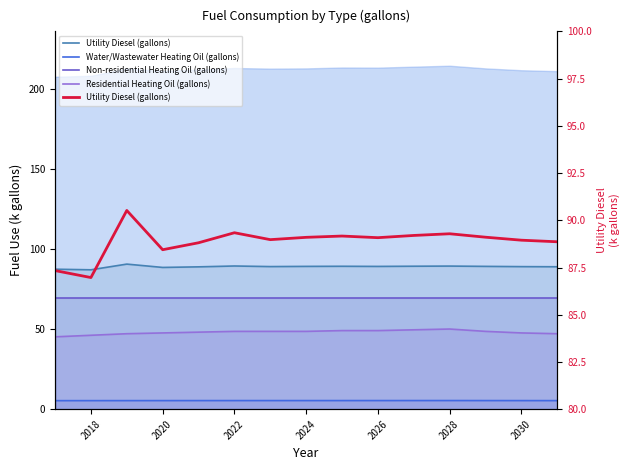

The value of Residential Heating Oil (gallons) at 2028 is 71.8. True or false?

False